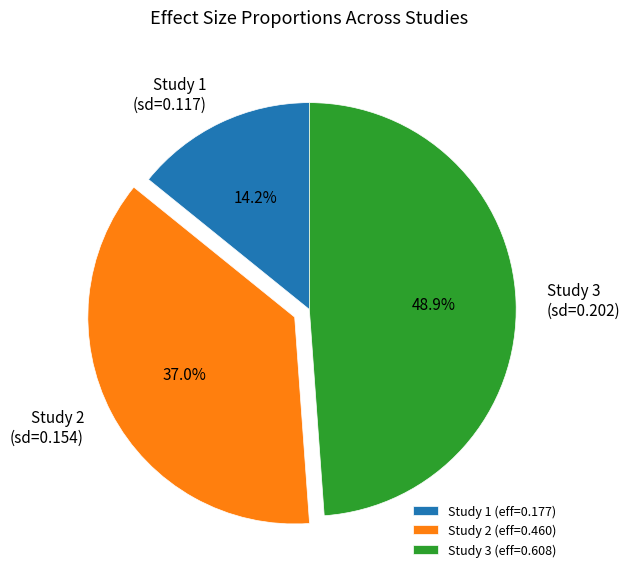

Which has a higher value, Study 3 (eff=0.608) or Study 1 (eff=0.177)?

Study 3 (eff=0.608)